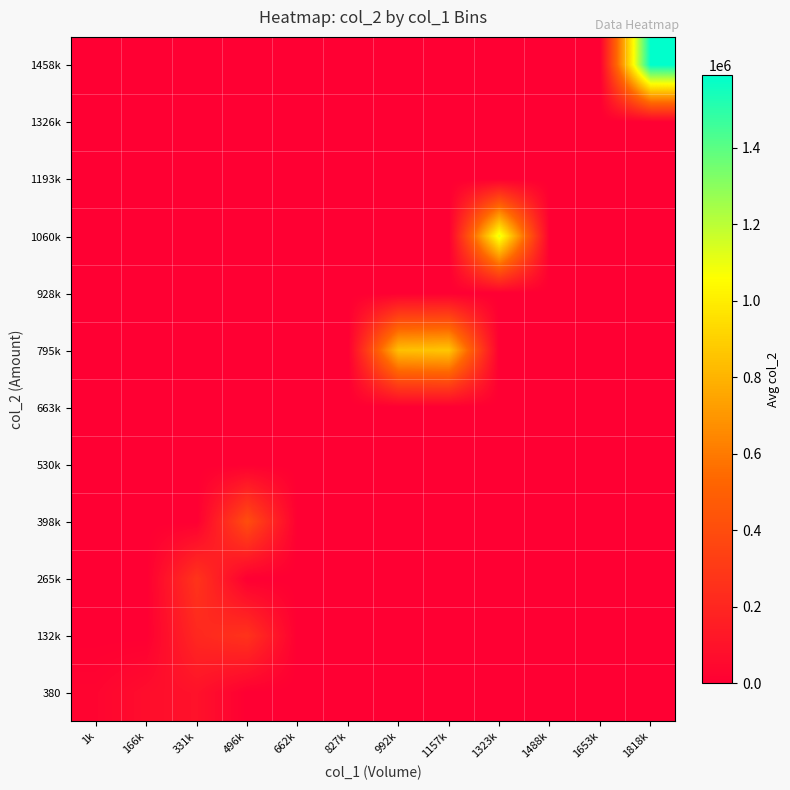

What is the spread (max minus min) of values at 1157k?

865460.0